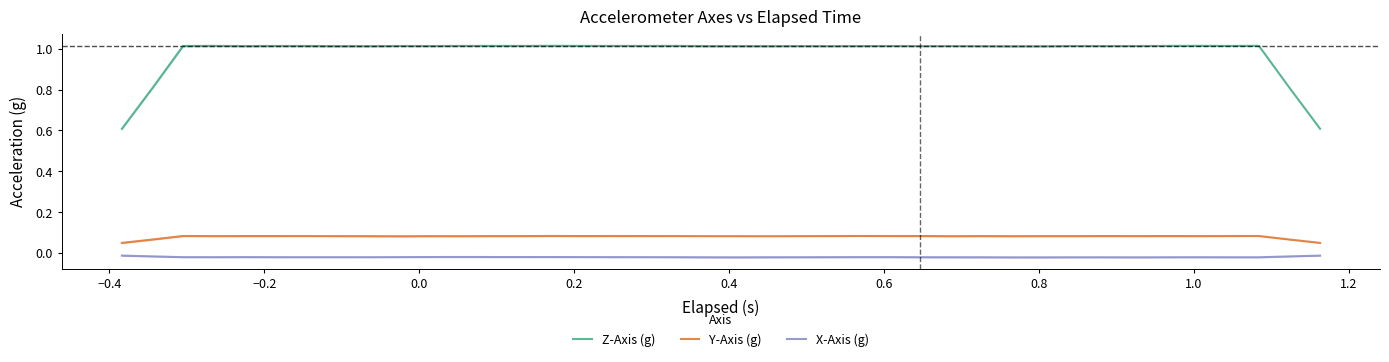

True or false: Y-Axis (g) and X-Axis (g) intersect in this chart.

False